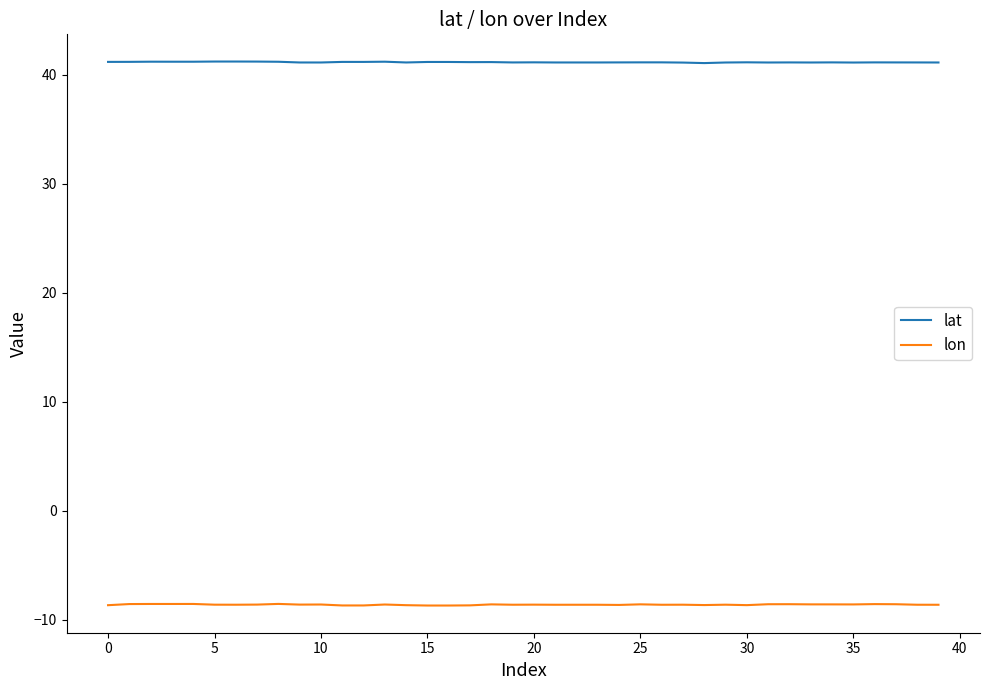

True or false: lat and lon intersect in this chart.

False